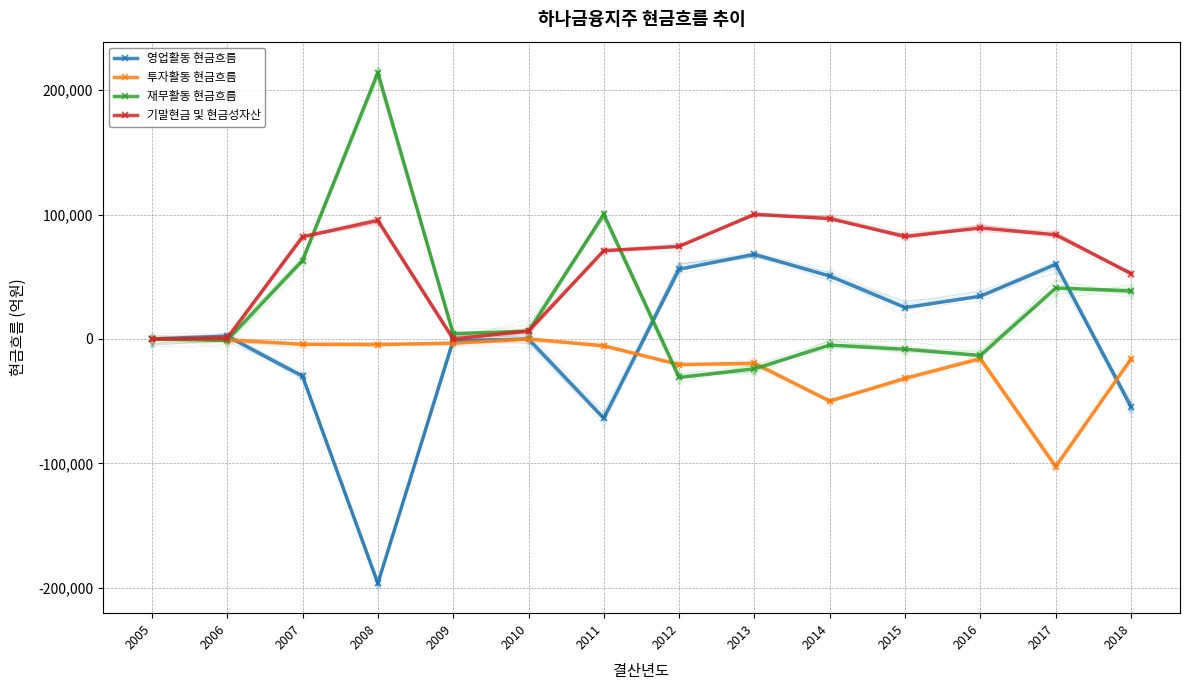

Where is the first local maximum for 투자활동 현금흐름?

2010